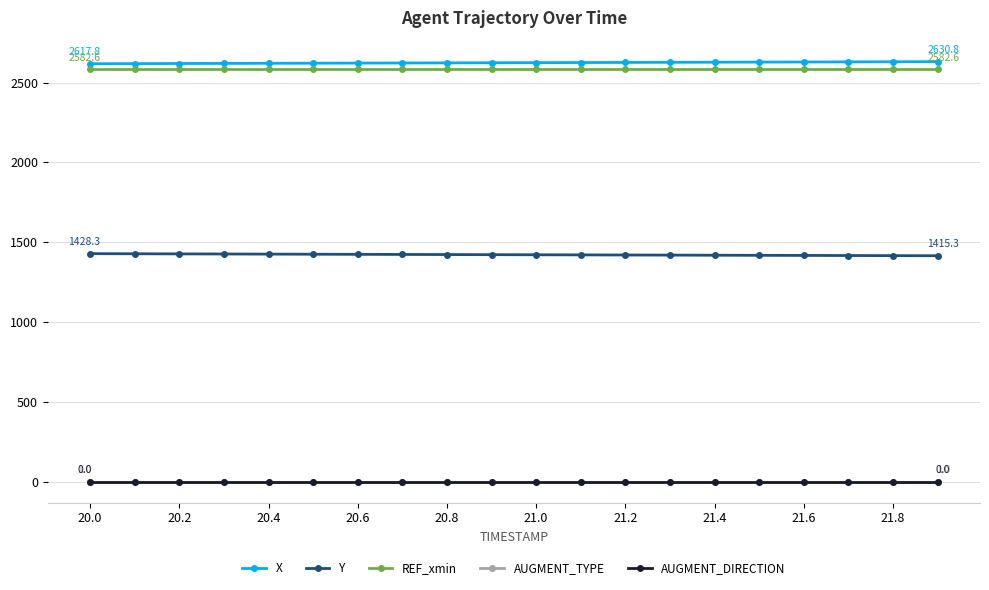

How many categories are shown in the chart?

20